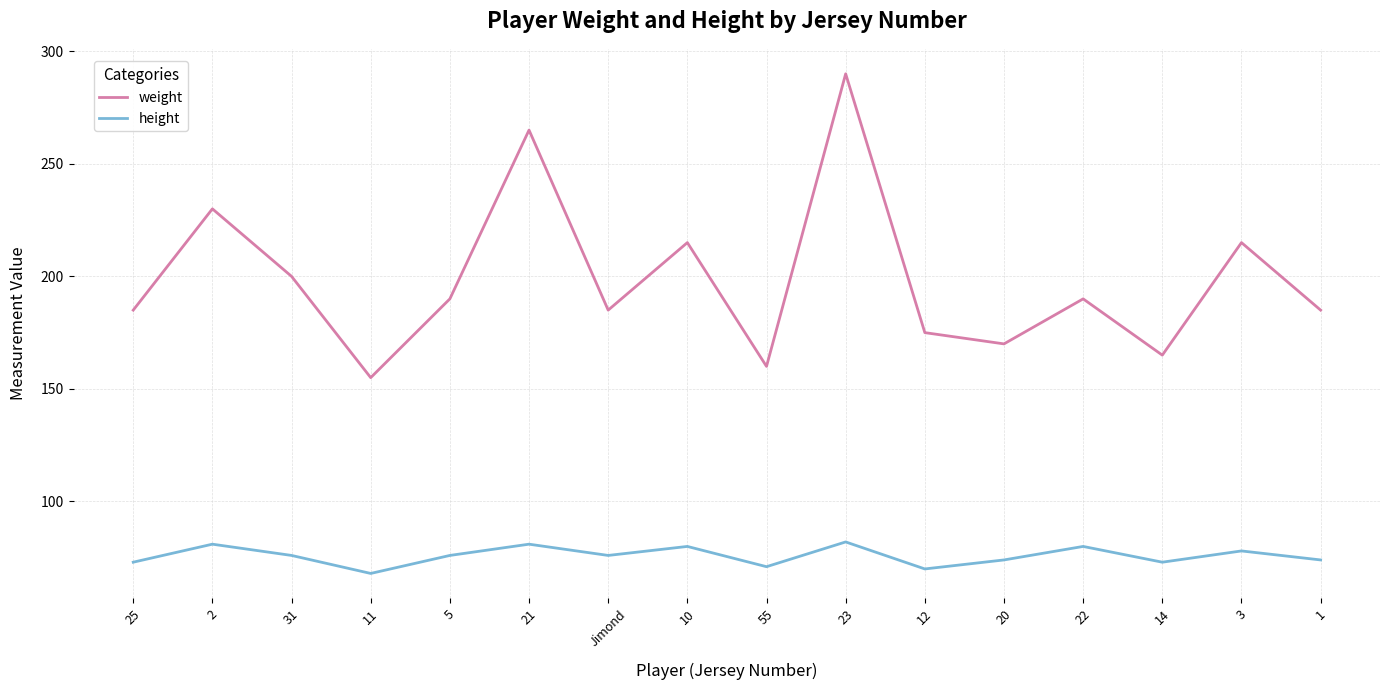

The value of weight at 25 is 185. True or false?

True